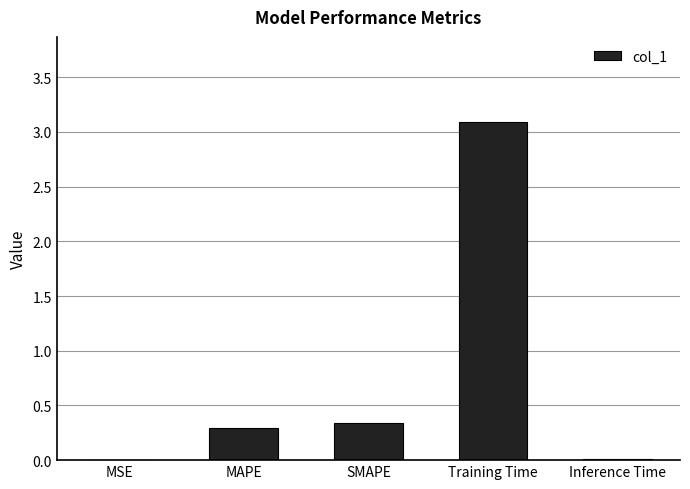

What is the sum of the values at SMAPE and Training Time?

3.4